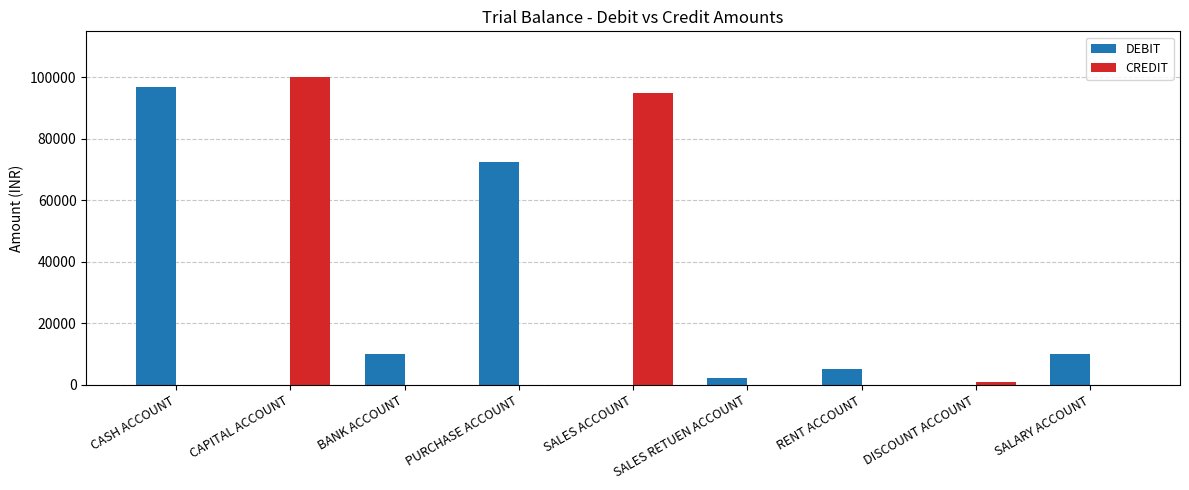

True or false: DEBIT has a value of 72500 at PURCHASE ACCOUNT.

True